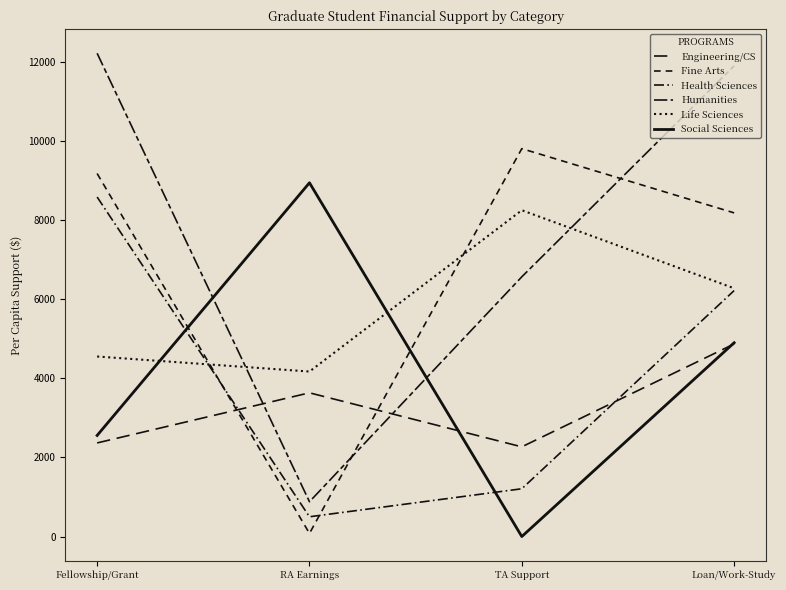

Where is the first local maximum for Life Sciences?

TA Support